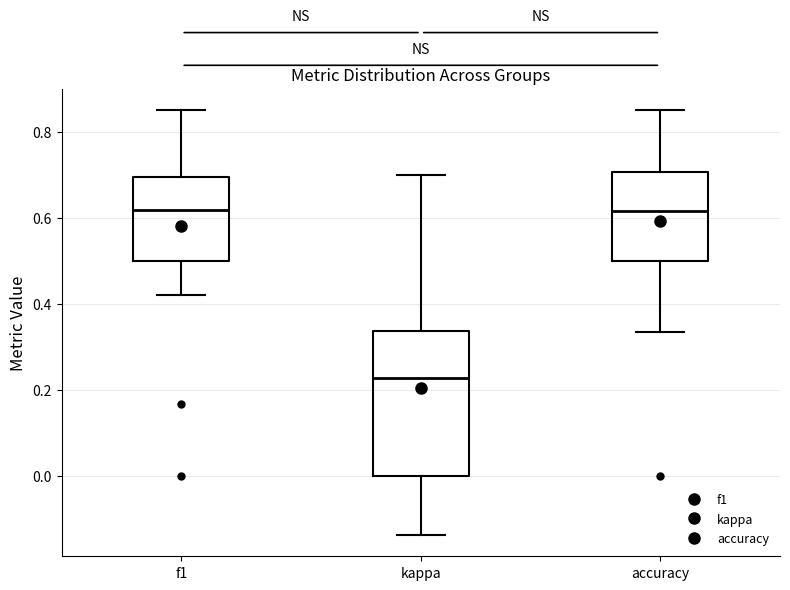

Which box has the lowest median line?

kappa